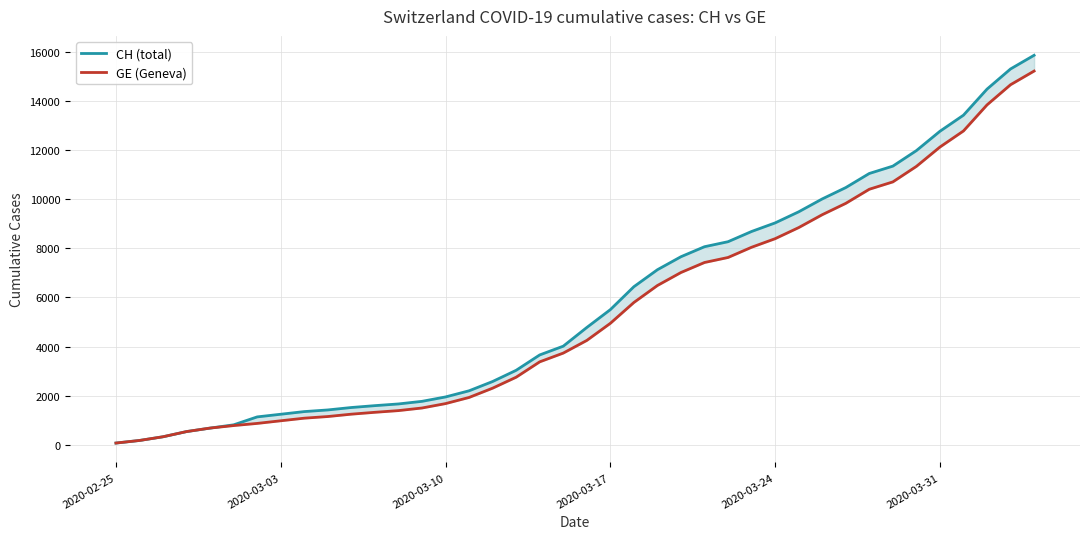

Does the chart display data point markers on the line(s)?

No